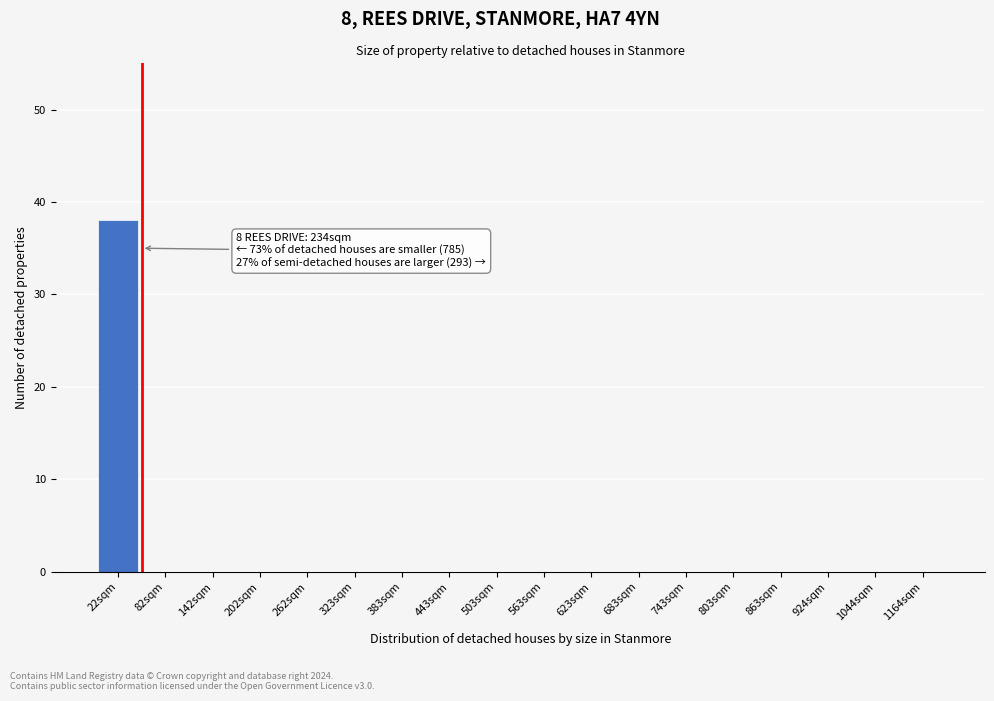

Reading left to right, what are all the values shown in this chart?

22sqm=38	82sqm=0	142sqm=0	202sqm=0	262sqm=0	323sqm=0	383sqm=0	443sqm=0	503sqm=0	563sqm=0	623sqm=0	683sqm=0	743sqm=0	803sqm=0	863sqm=0	924sqm=0	1044sqm=0	1164sqm=0